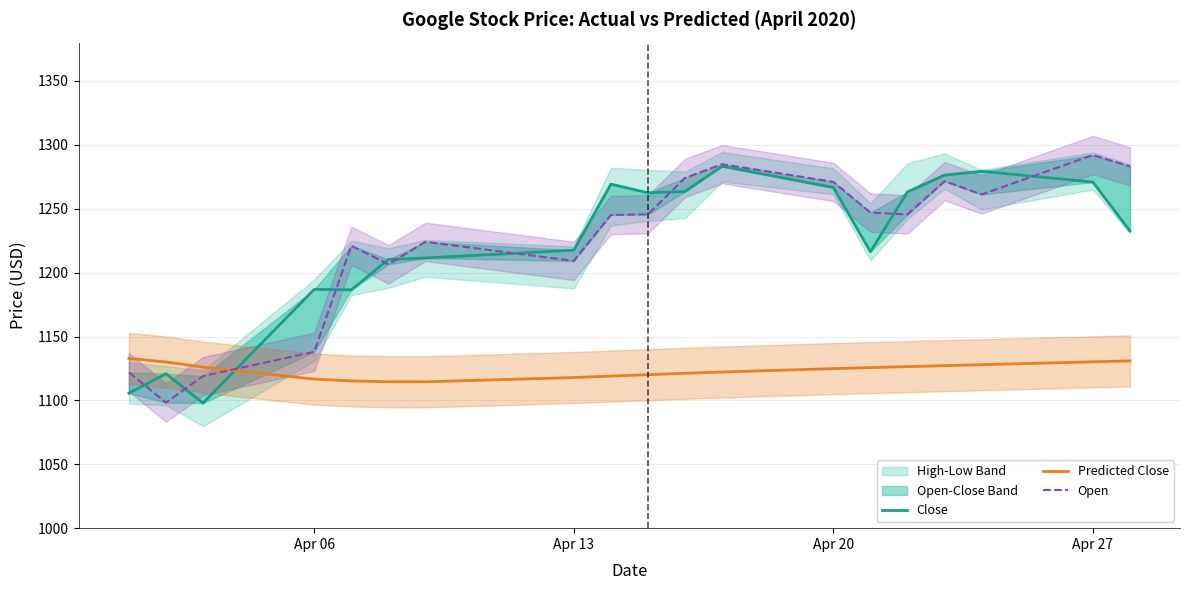

Is it true that Predicted Close equals 1840.3 at Apr 20?

False